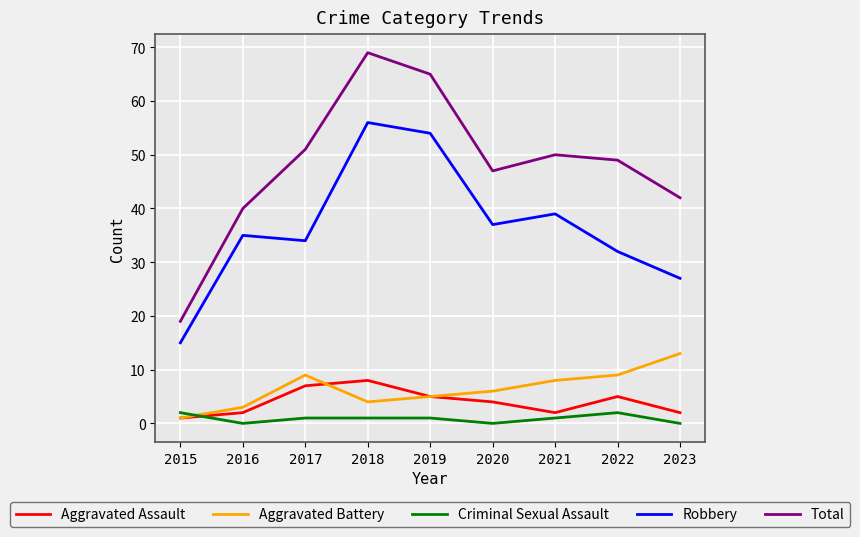

Is the value of Aggravated Battery at 2019 greater than the value of Aggravated Assault at 2018?

No